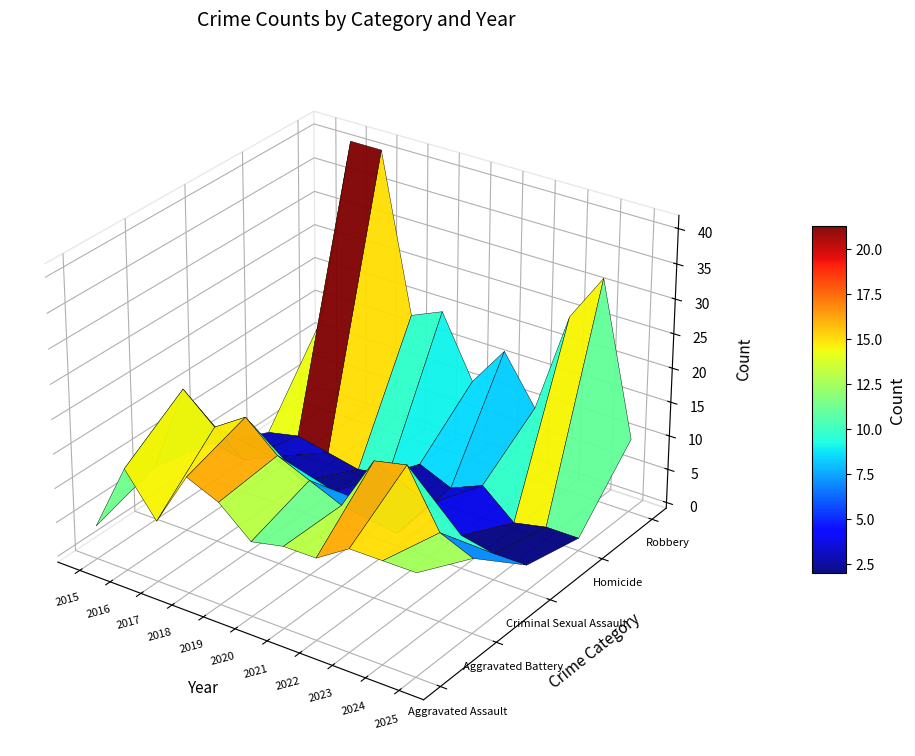

Is the value of Criminal Sexual Assault at 2024 greater than the value of Aggravated Battery at 2021?

No